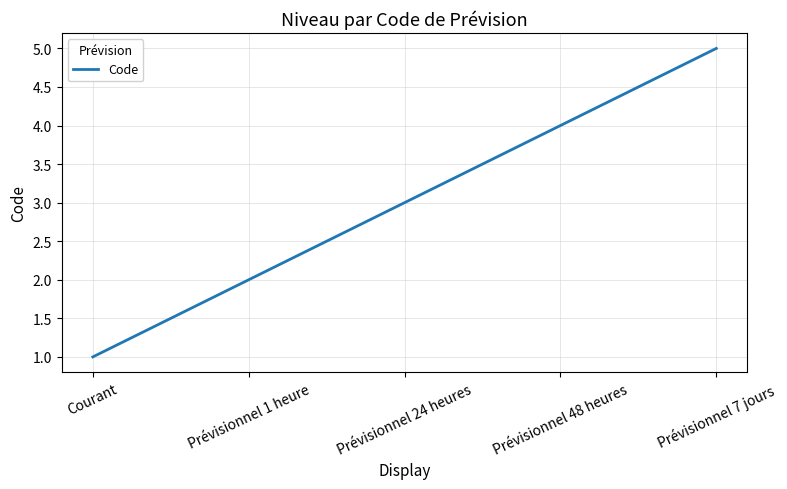

Rank the categories by value from highest to lowest.

Prévisionnel 7 jours, Prévisionnel 48 heures, Prévisionnel 24 heures, Prévisionnel 1 heure, Courant